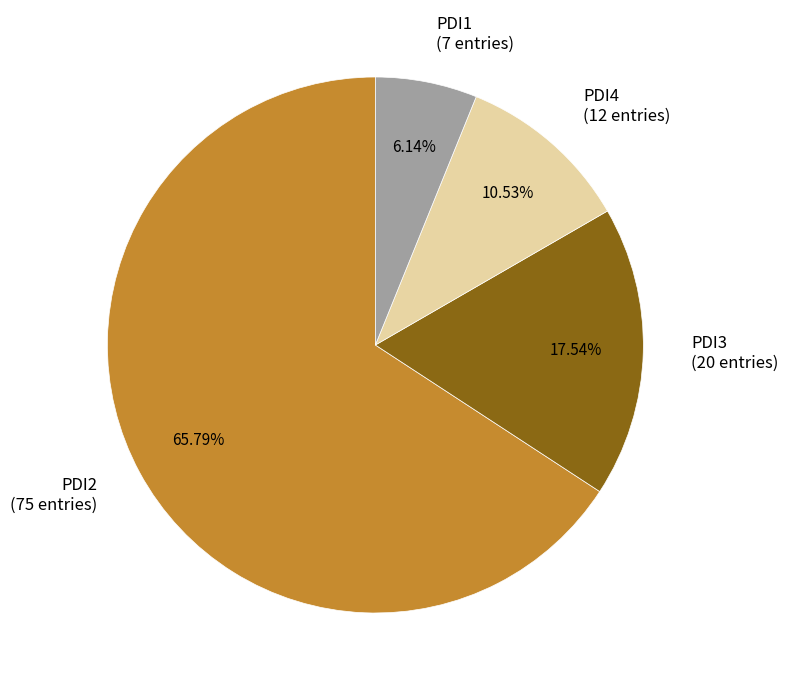

Is there any slice that represents more than half of the pie?

Yes